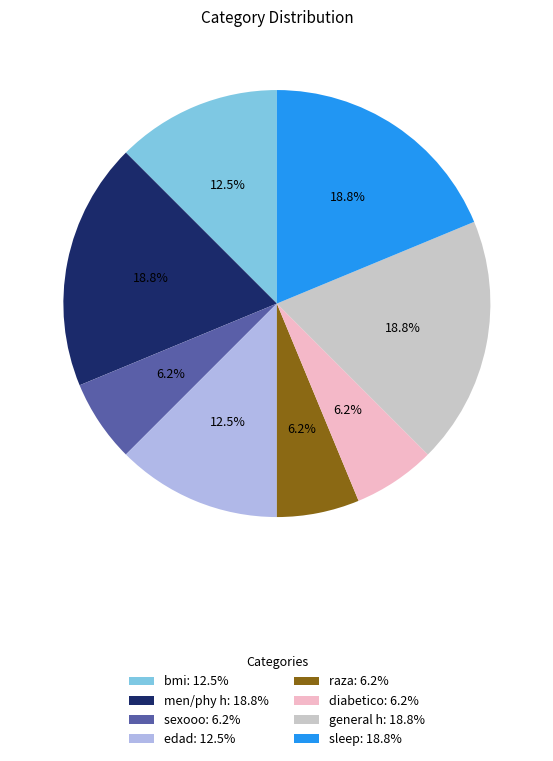

How many slices are in this pie chart?

8